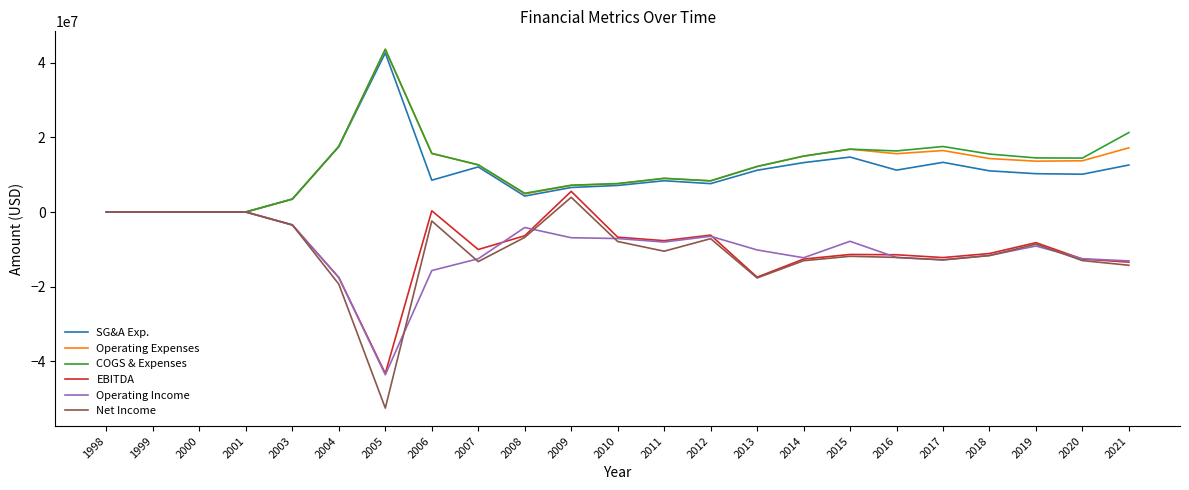

What is the highest value of the COGS & Expenses series?

43657291